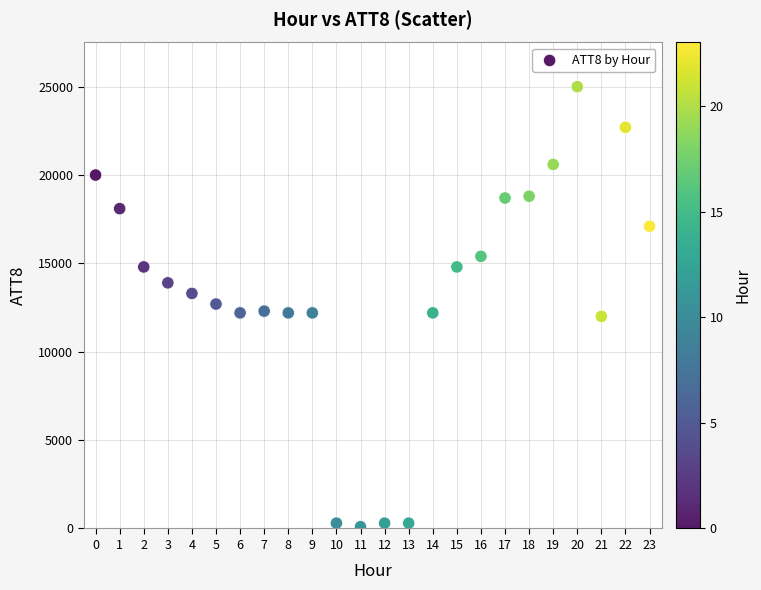

What is the range of Y values (max minus min)?

24900